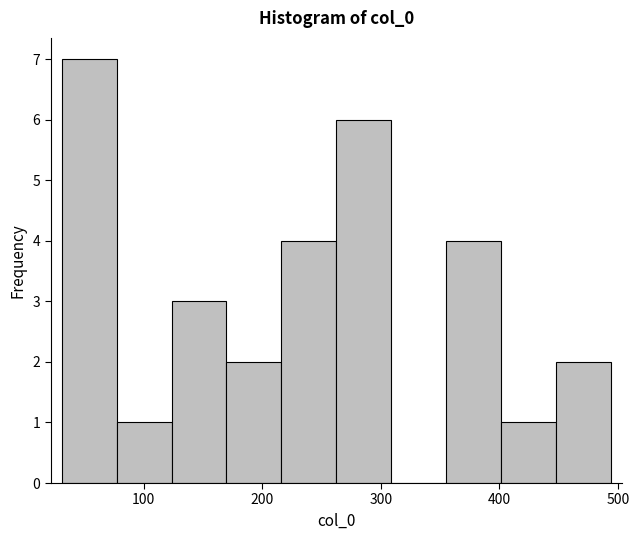

Over which range of the x-axis is the bar tallest?

30 to 80